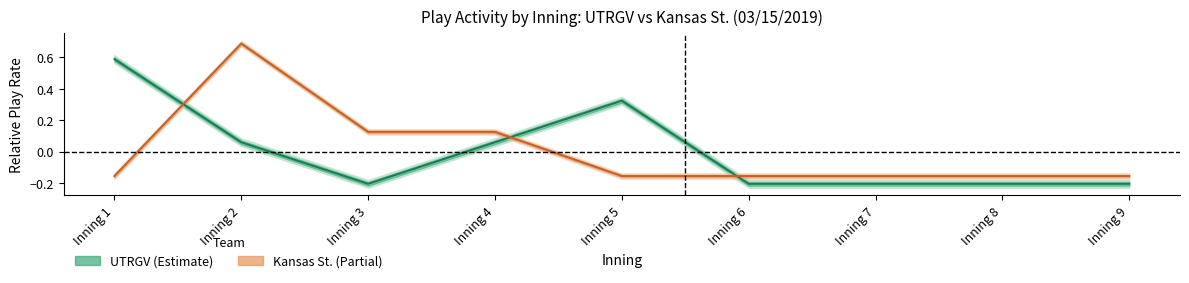

How many values in UTRGV are above zero?

4